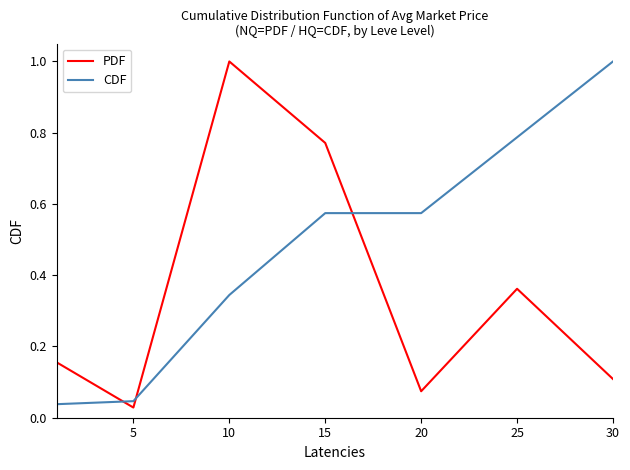

True or false: PDF and CDF cross at least once.

True